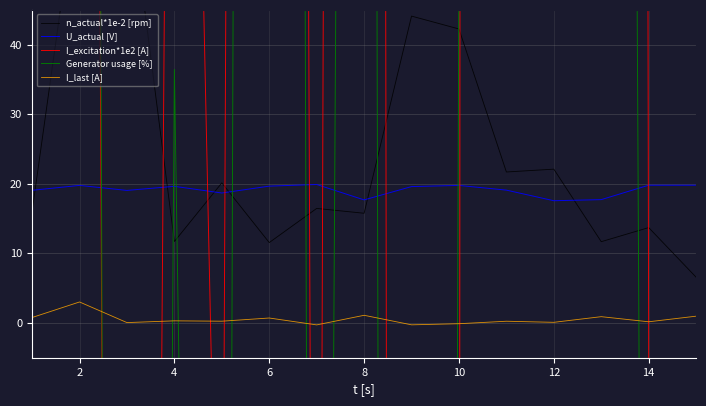

Reading right to left, list all the values displayed in this chart.

n_actual*1e-2 [rpm]: 6.6	13.7	11.7	22.1	21.7	42.3	44.1	15.8	16.5	11.6	20.1	11.7	64.9	64.7	16.0
U_actual [V]: 19.8	19.8	17.7	17.6	19.1	19.8	19.6	17.7	19.9	19.7	18.7	19.6	19.1	19.8	19.1
I_excitation*1e2 [A]: -135.7	-5.6	3448.5	2263.9	10563.4	-184.6	-1939.2	1706.1	-223.0	1361.5	-75.4	241.0	-684.5	600.3	323.0
Generator usage [%]: -352.1	-264.3	1013.5	413.5	8423.6	52.8	-1774.8	726.4	-412.8	1479.2	-402.5	36.4	-930.9	840.0	653.9
I_last [A]: 1.0	0.2	0.9	0.1	0.2	-0.1	-0.3	1.1	-0.3	0.7	0.2	0.3	0.1	3.0	0.8